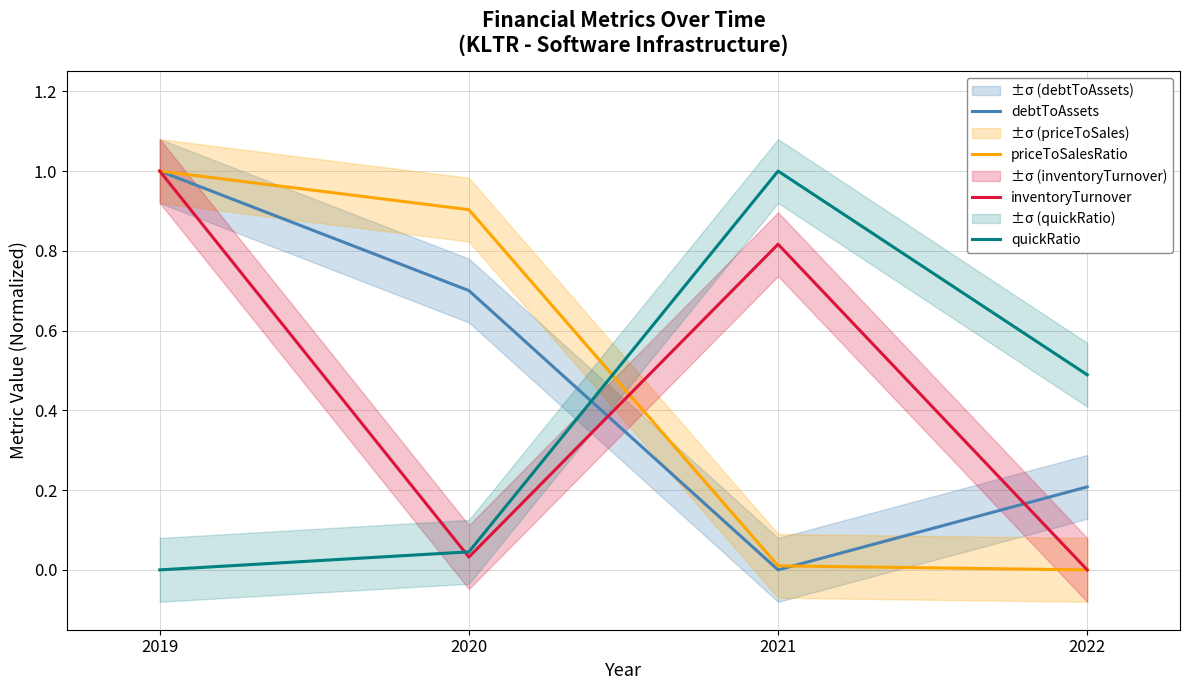

Reading left to right, what are all the values shown in this chart?

debtToAssets: 1.0	0.7	0.0	0.2
priceToSalesRatio: 1.0	0.9	0.0	0.0
inventoryTurnover: 1.0	0.0	0.8	0.0
quickRatio: 0.0	0.0	1.0	0.5